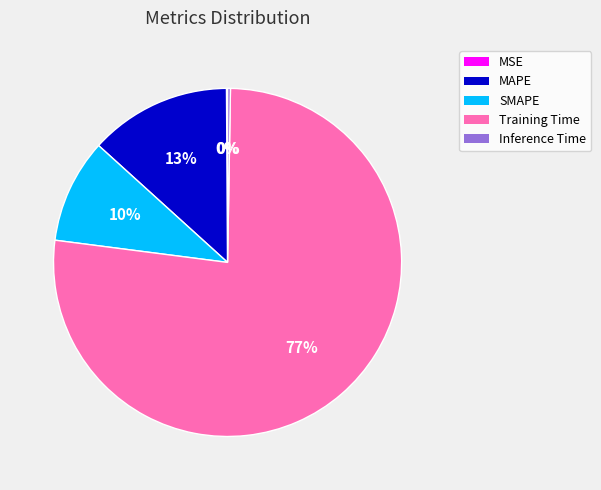

Which category accounts for the majority?

Training Time